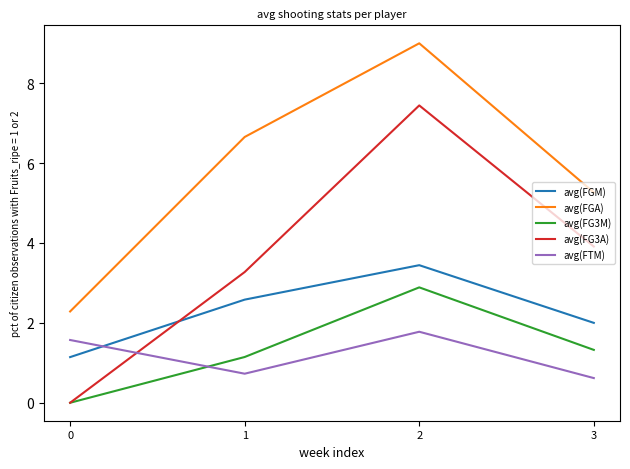

Which category has the highest value in the avg(FG3M) series?

2